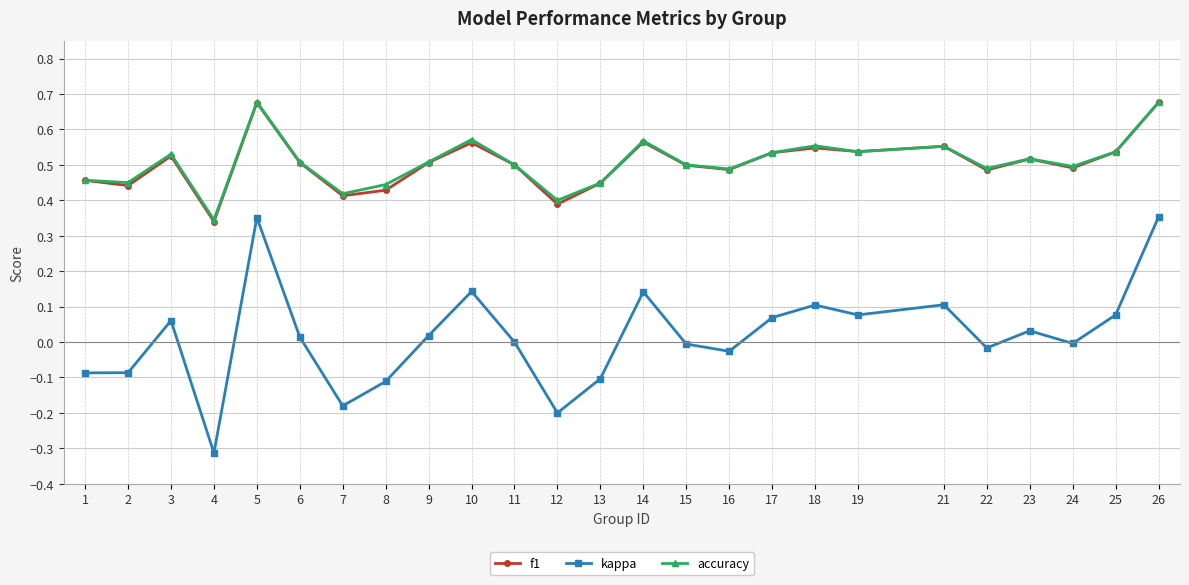

Which series has the largest range (max minus min)?

kappa